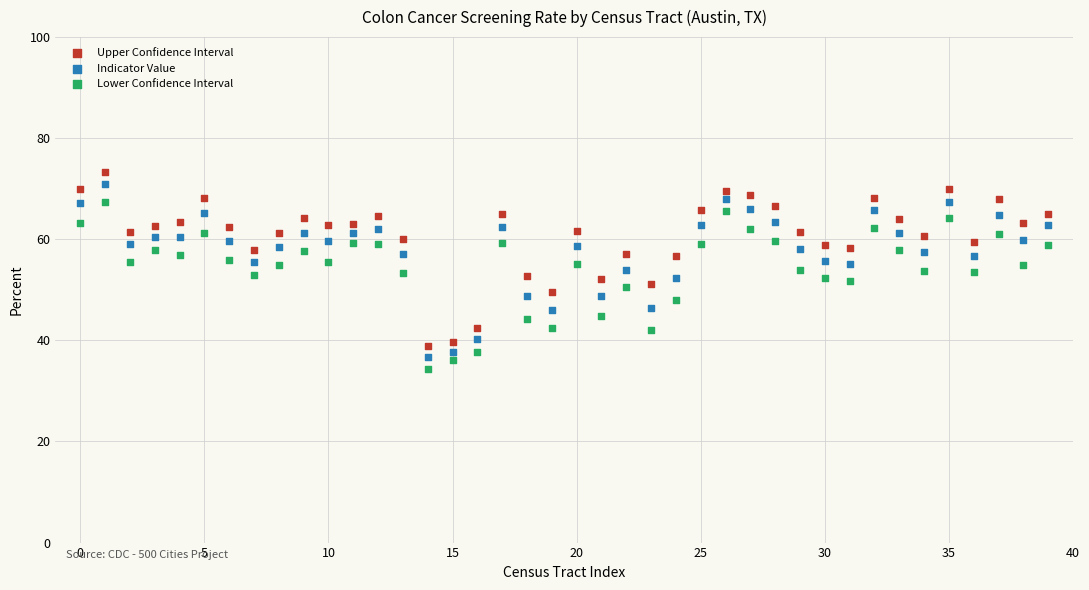

Across all data points, what is the range of Y values (max minus min)?

39.1